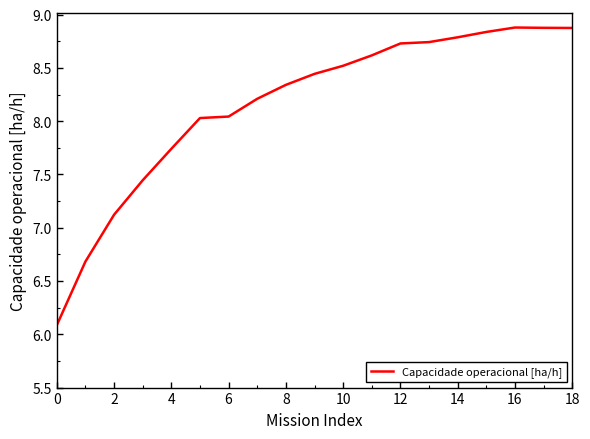

What is the difference between the maximum and minimum values?

2.8